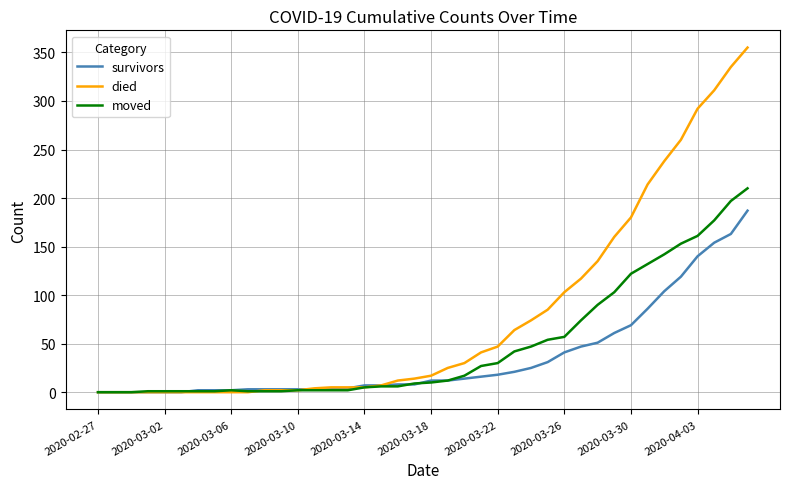

What is the maximum value for died?

355